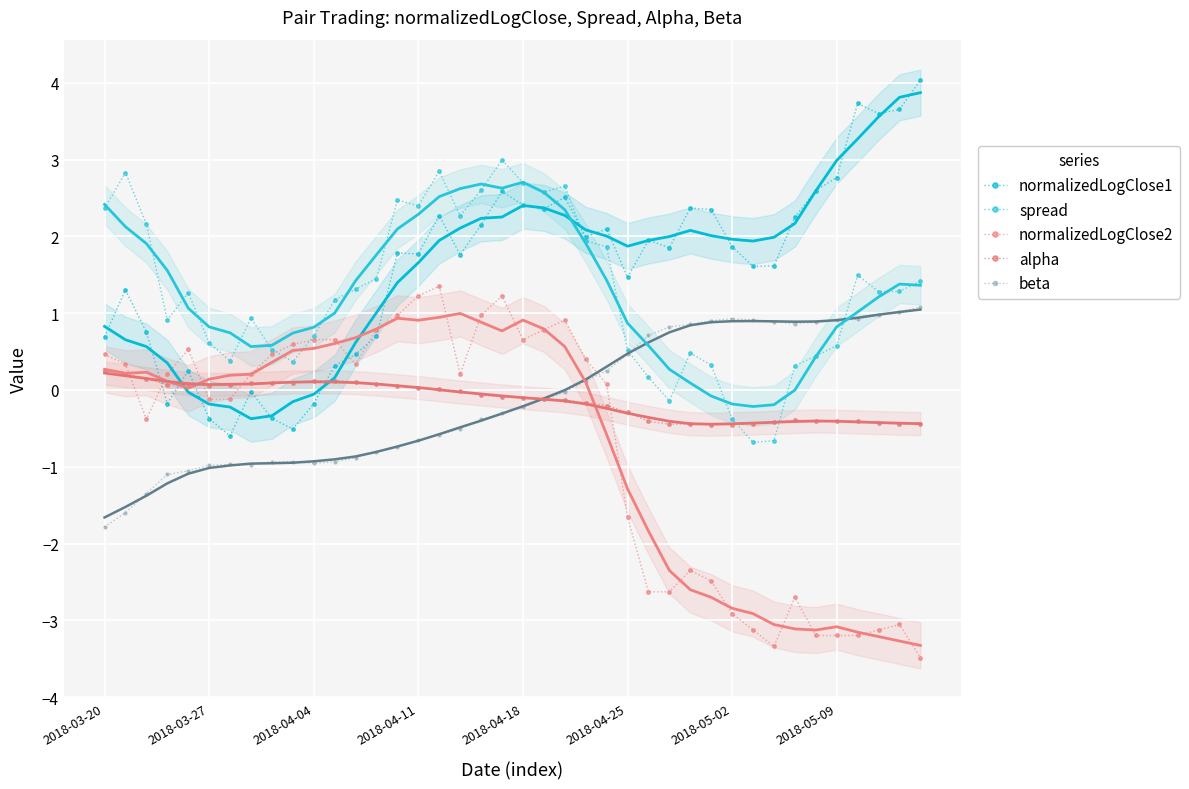

True or false: alpha and spread intersect in this chart.

True